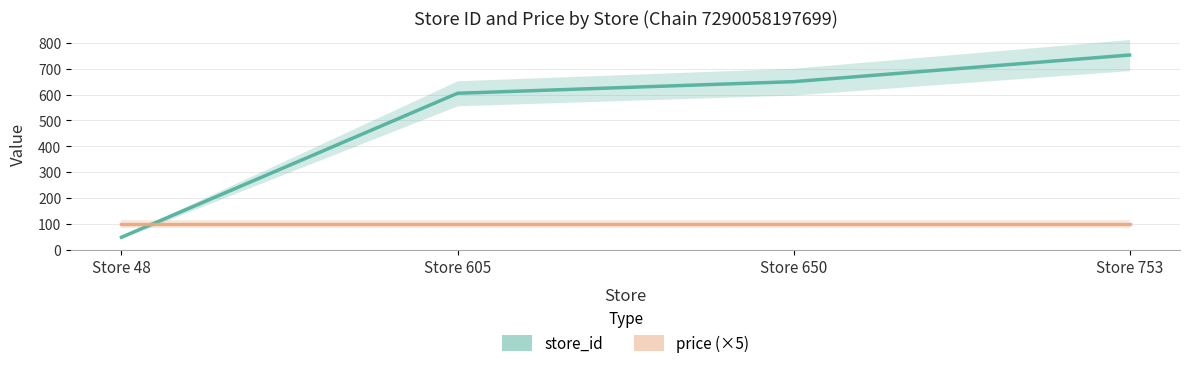

True or false: store_id has a value of 213.5 at Store 650.

False